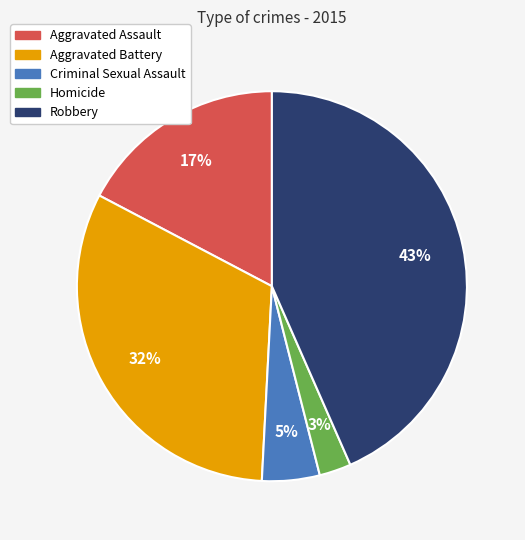

What is the ratio of the value at Homicide to the value at Criminal Sexual Assault?

0.6